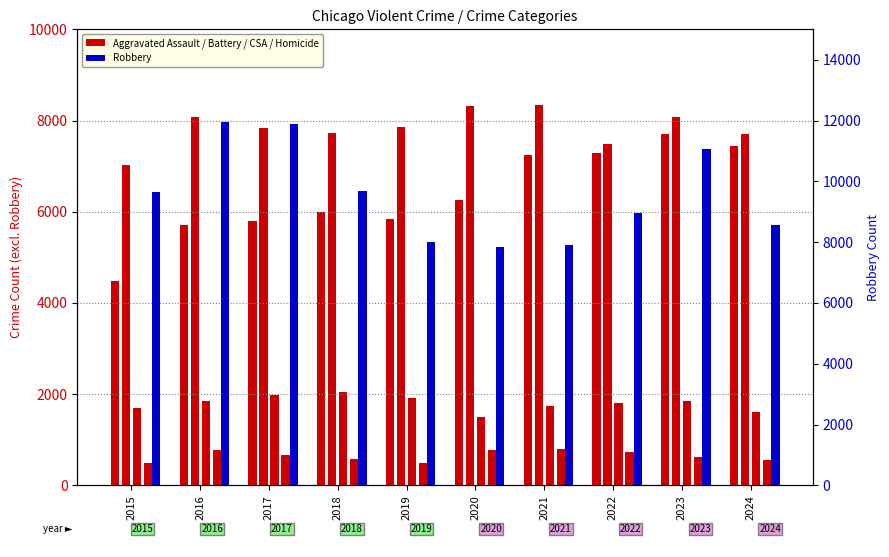

Reading left to right, what are all the values shown in this chart?

Aggravated Assault: 2015=4480	2016=5713	2017=5793	2018=6002	2019=5841	2020=6265	2021=7242	2022=7280	2023=7712	2024=7438
Robbery: 2015=9638	2016=11960	2017=11880	2018=9681	2019=7995	2020=7855	2021=7920	2022=8963	2023=11053	2024=8557